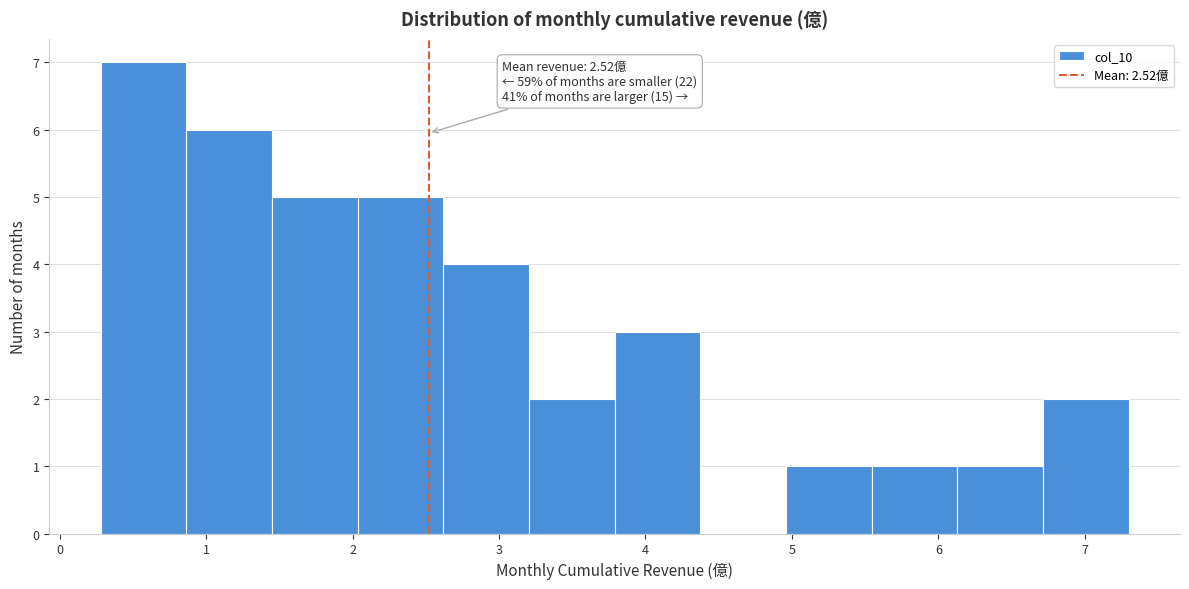

Which range on the x-axis has the tallest bar?

0.3 to 0.9